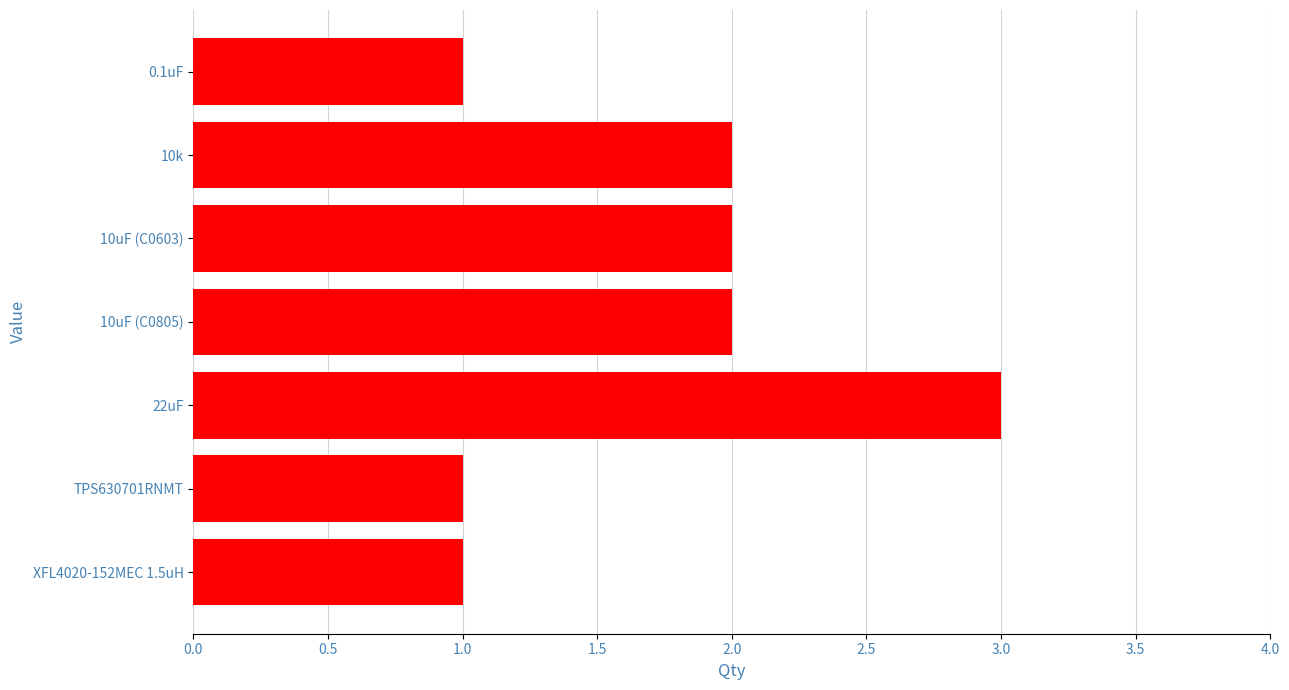

What is the maximum value shown in the chart?

3